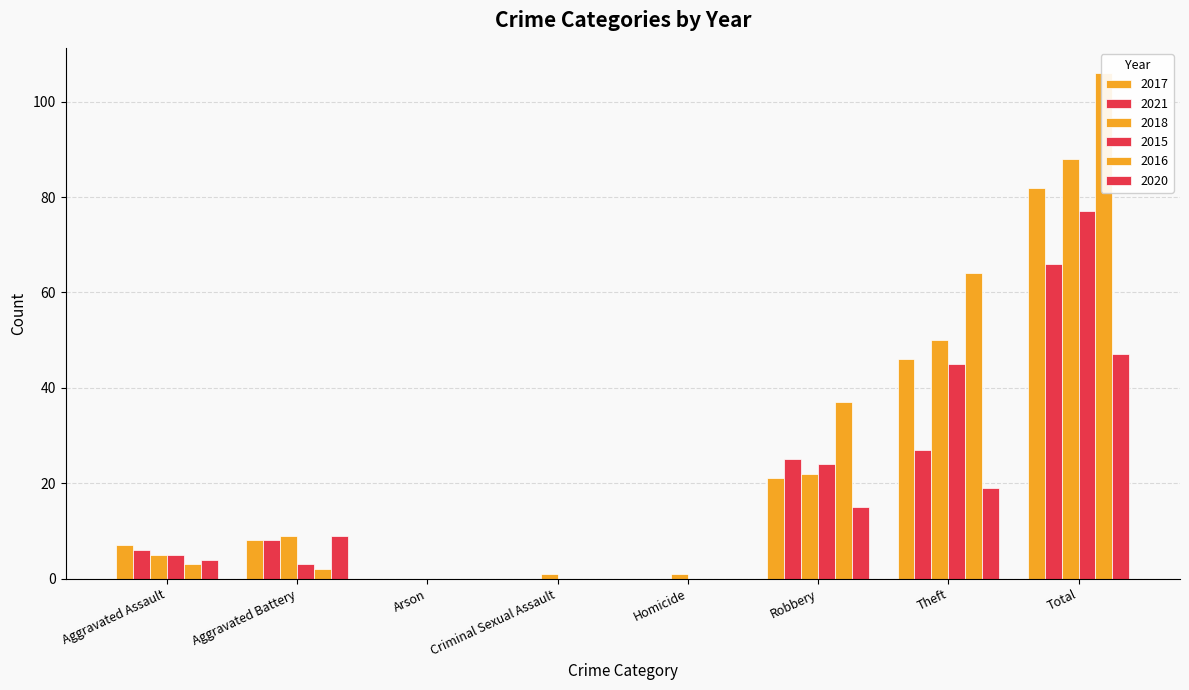

What position from the right is Criminal Sexual Assault?

5